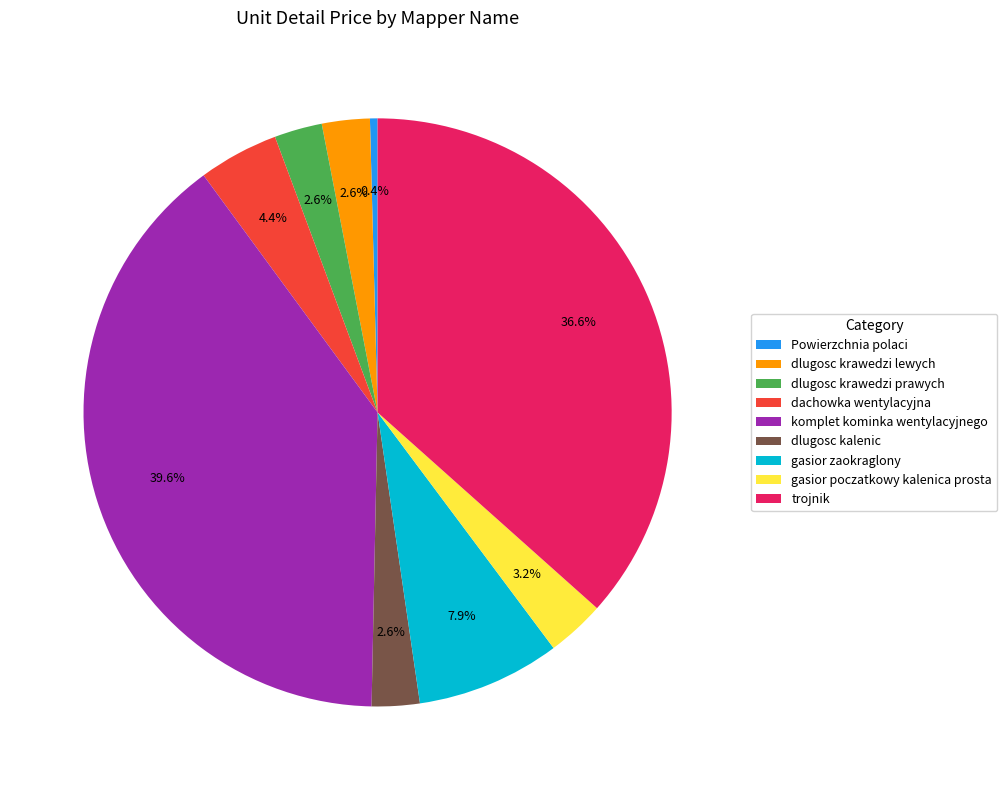

Does gasior zaokraglony account for over 50% of the chart?

No